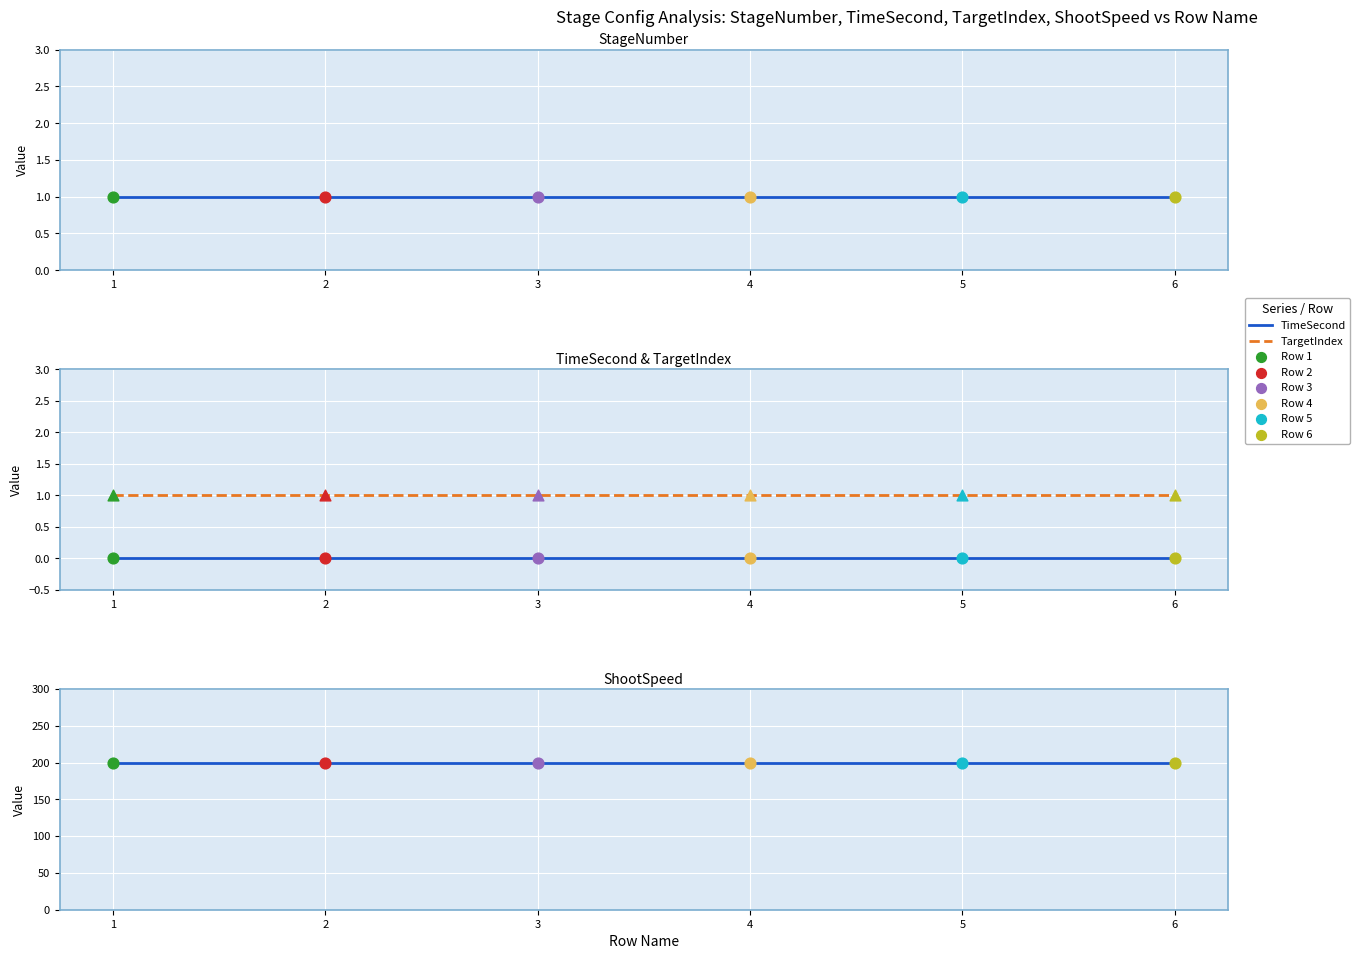

At how many categories does at least one series exceed 41?

6